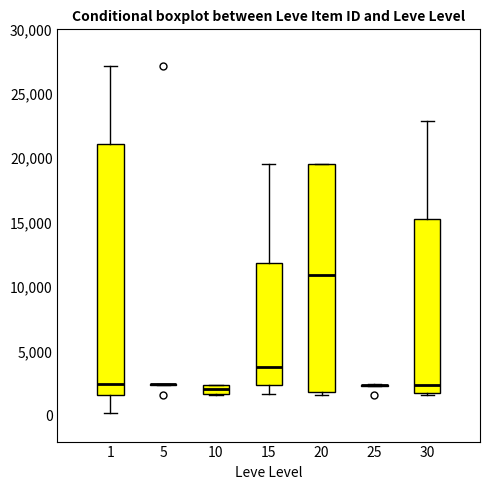

Which box is the tallest, from its lower edge to its upper edge?

1